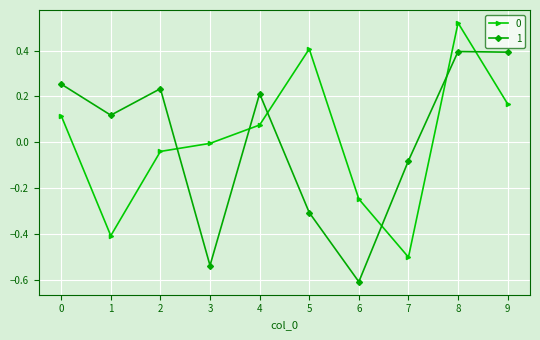

What is the difference between the 1 values at 9 and 6?

1.0